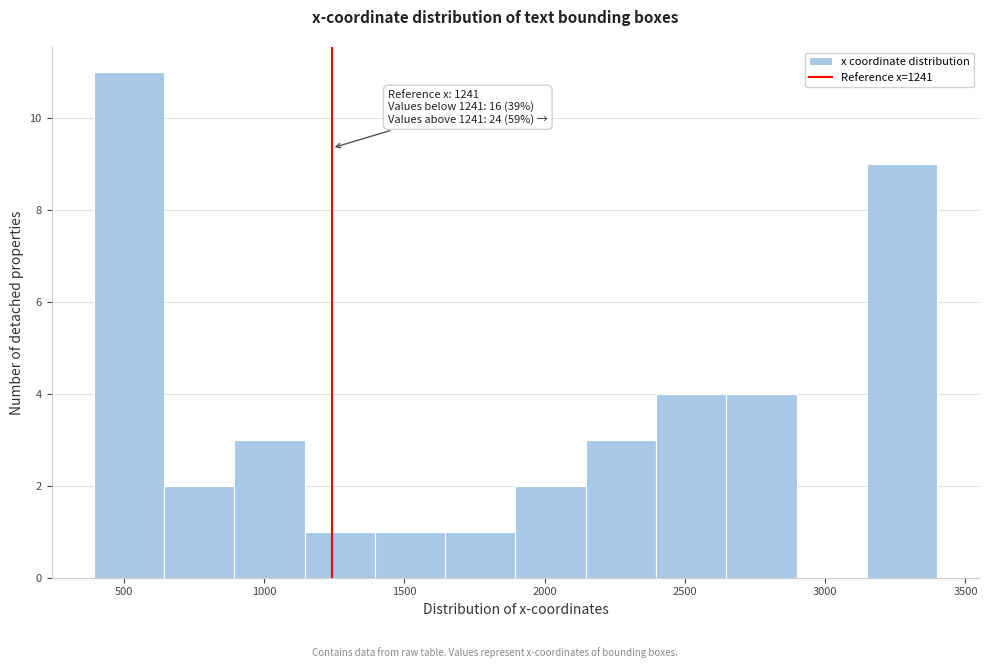

Which range on the x-axis has the tallest bar?

400 to 650